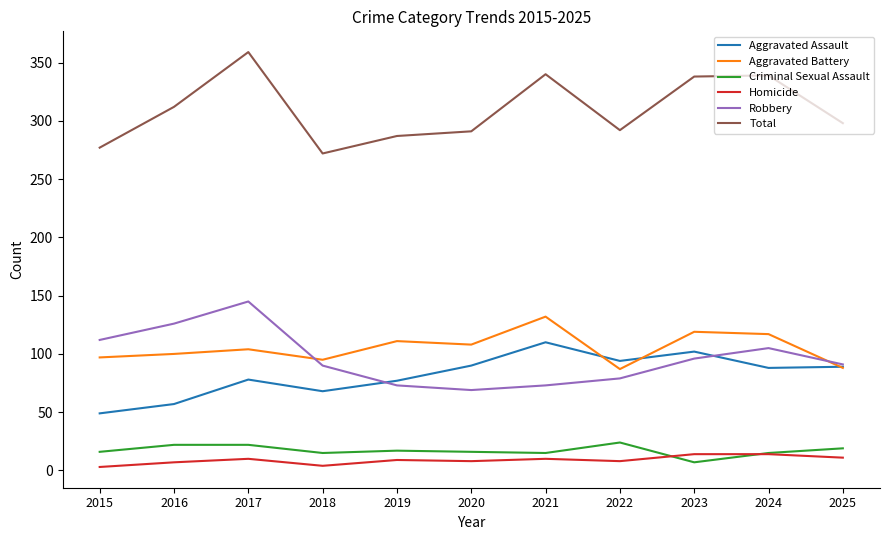

What is the approximate value of Criminal Sexual Assault at 2022, to the nearest 10?

20